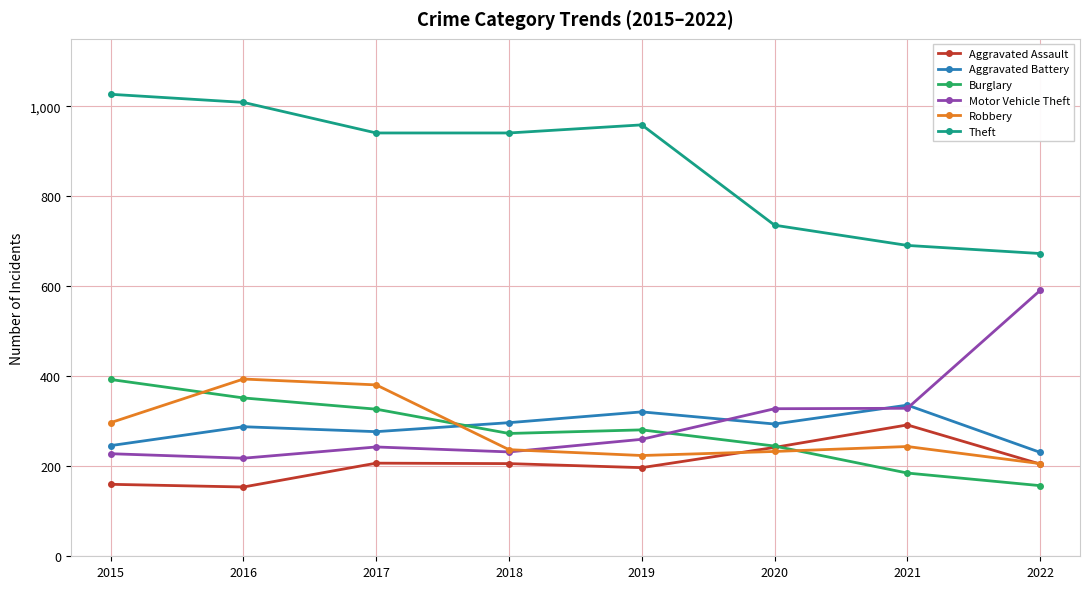

True or false: Robbery and Aggravated Battery cross at least once.

True